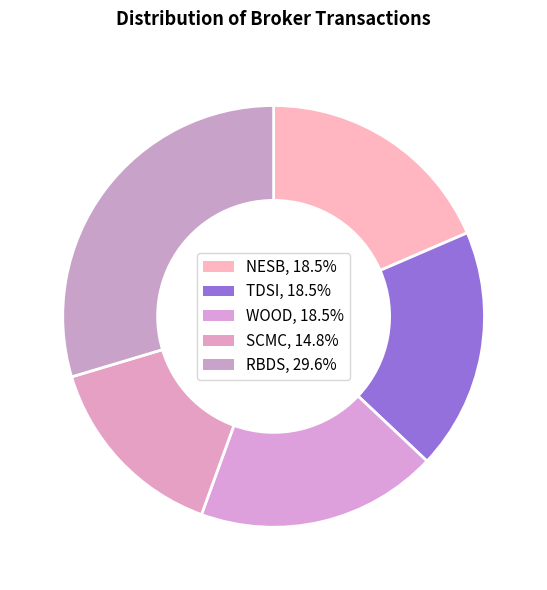

How many slices are in this pie chart?

5